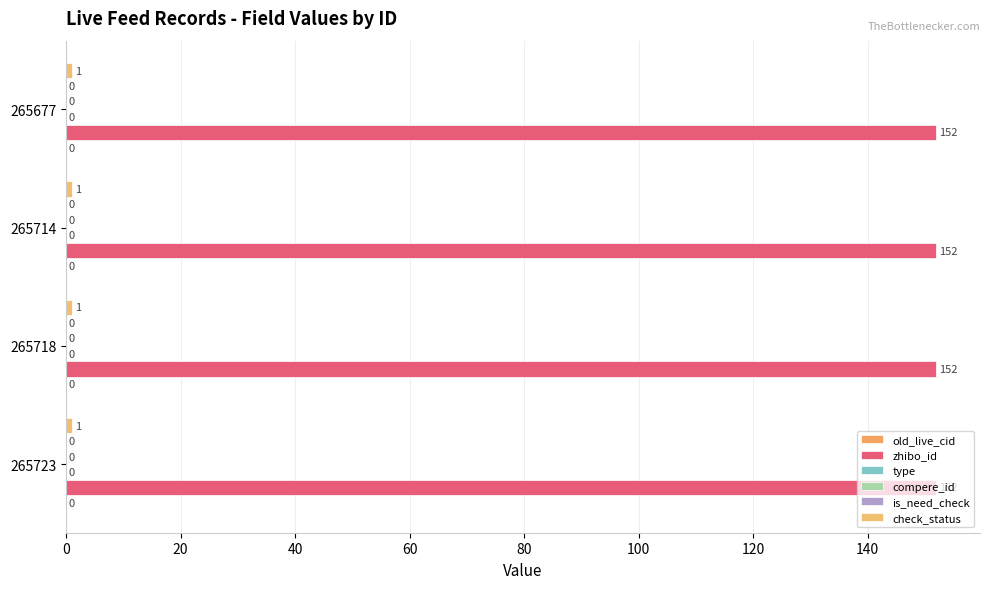

Reading left to right, list all the values displayed in this chart.

old_live_cid: 265723=0	265718=0	265714=0	265677=0
zhibo_id: 265723=152	265718=152	265714=152	265677=152
type: 265723=0	265718=0	265714=0	265677=0
compere_id: 265723=0	265718=0	265714=0	265677=0
is_need_check: 265723=0	265718=0	265714=0	265677=0
check_status: 265723=1	265718=1	265714=1	265677=1